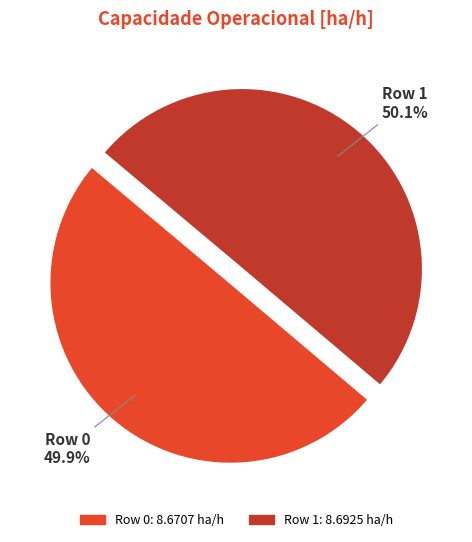

Is there a majority slice in this chart?

Yes